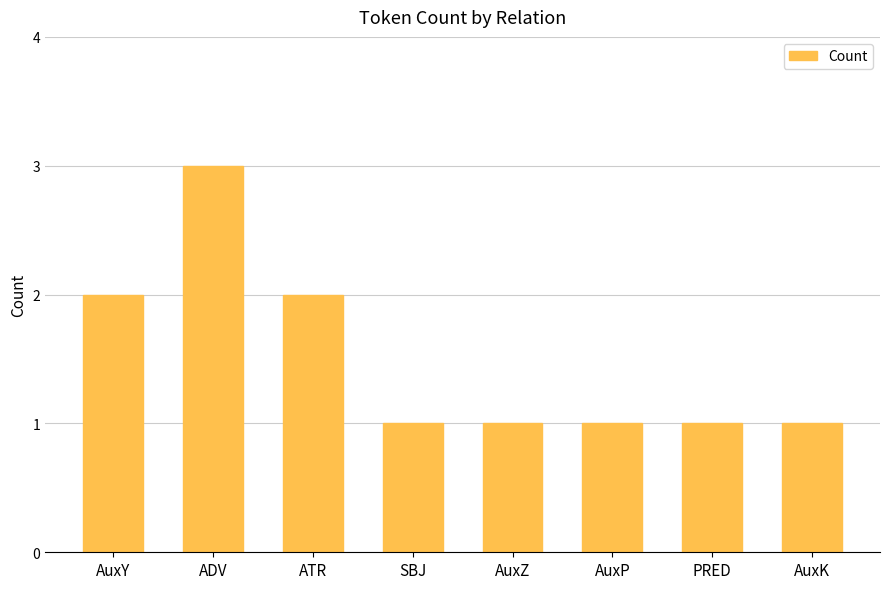

True or false: the data shows 3 at AuxY.

False